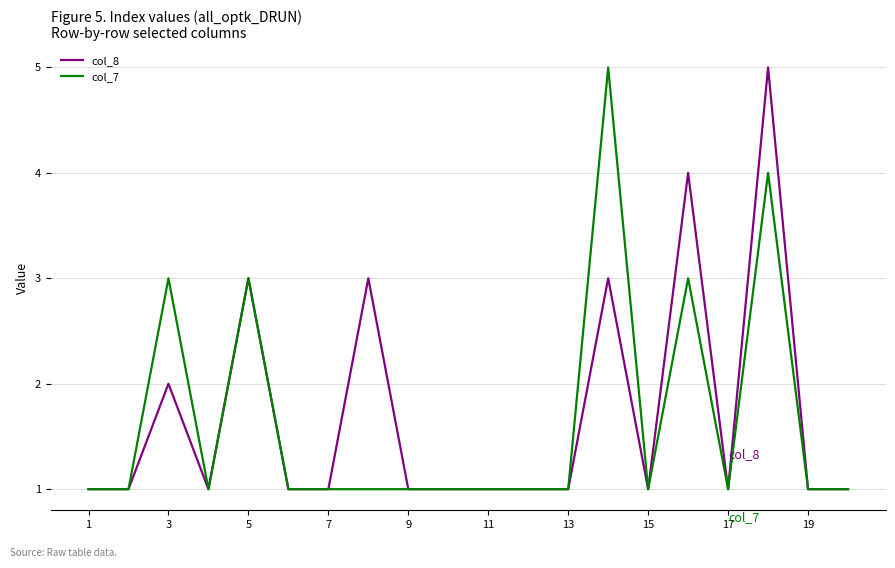

What is the greatest value displayed?

5